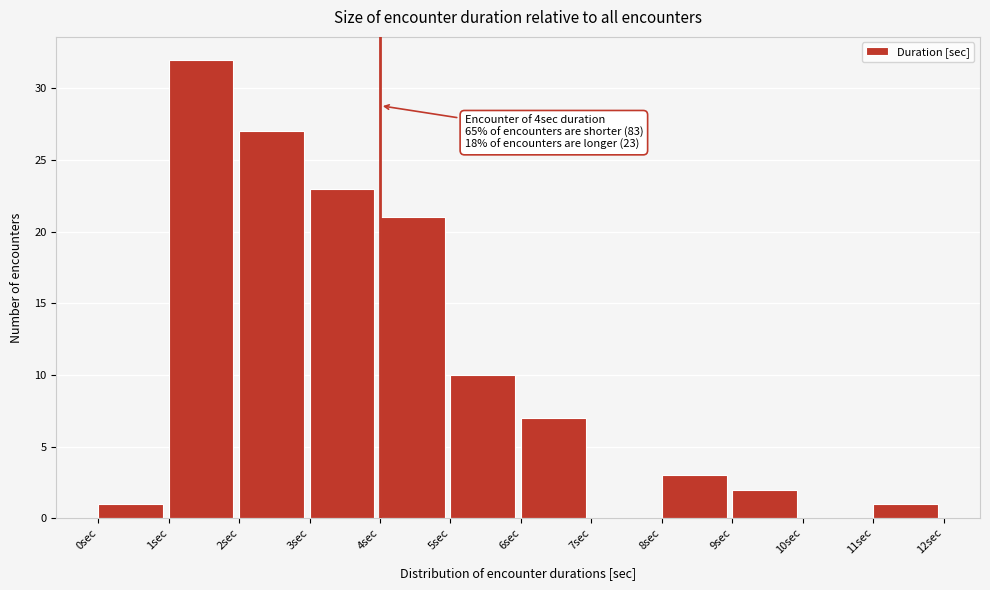

Which range on the x-axis has the tallest bar?

1 to 2